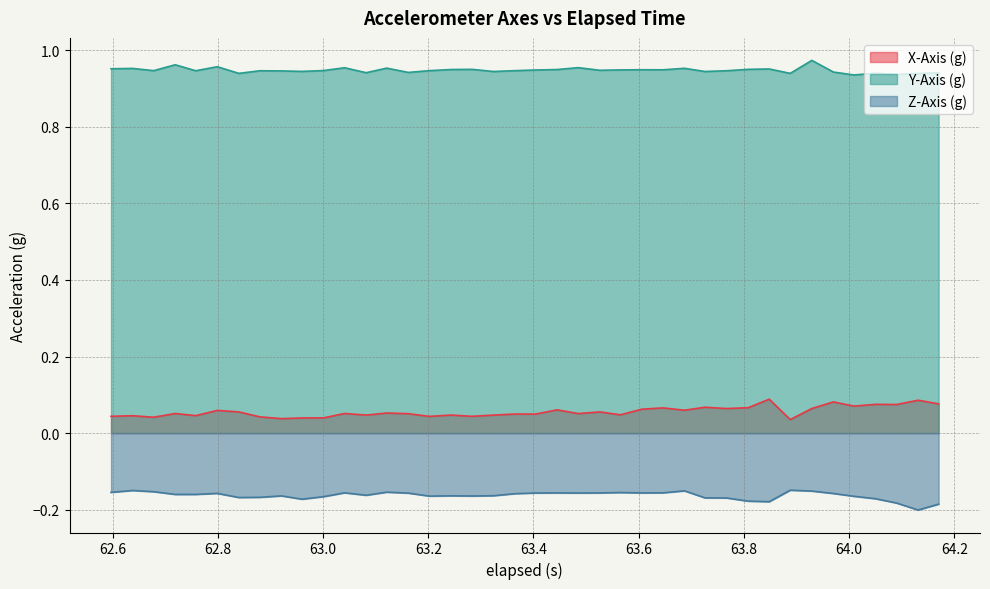

True or false: Y-Axis (g) and Z-Axis (g) cross at least once.

False